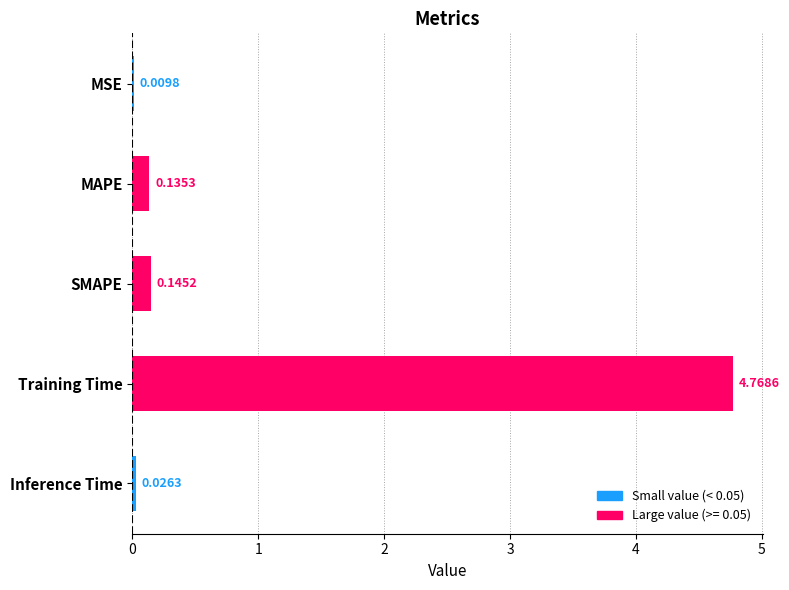

Count the number of categories in the chart.

5